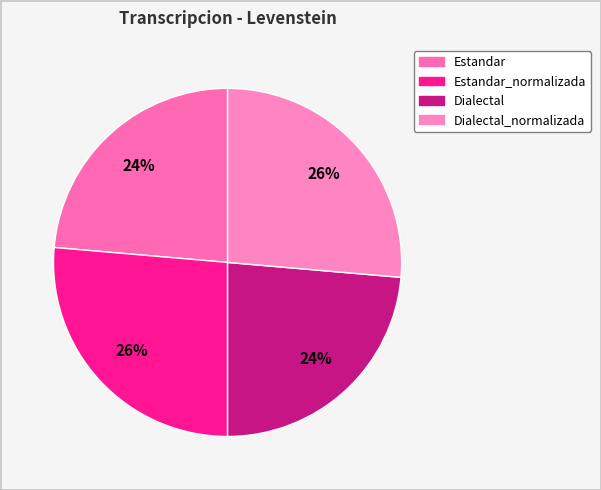

Count the number of slices in the pie.

4